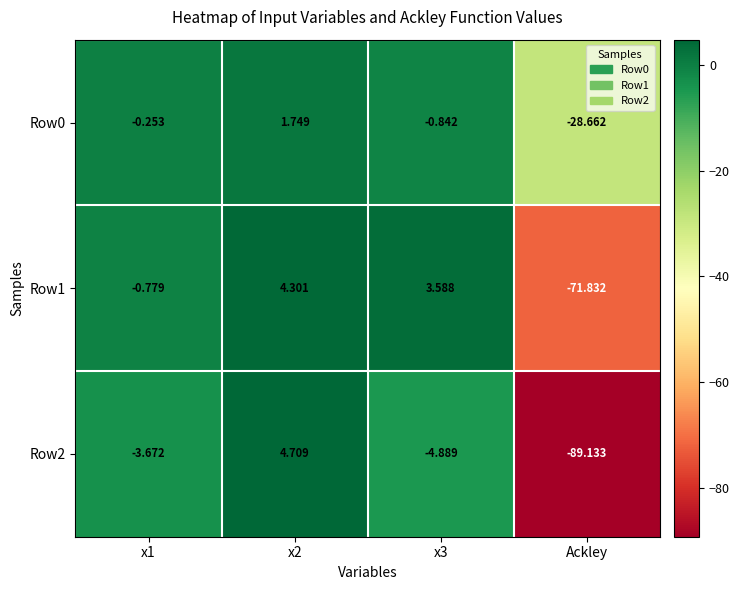

Which category has the lowest value across all series?

Ackley